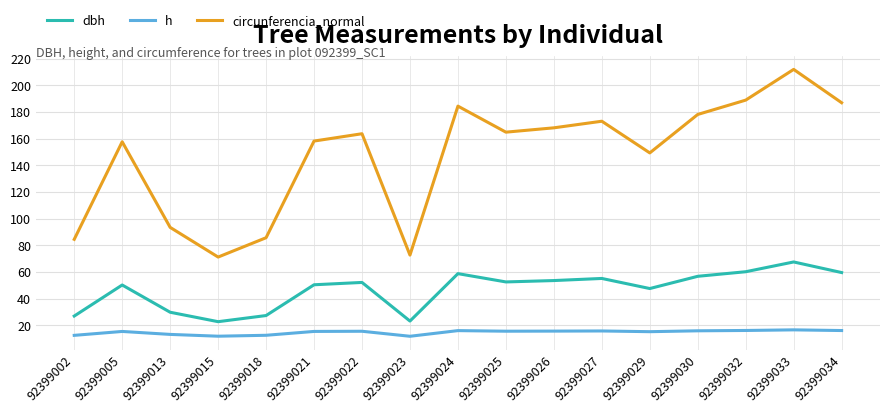

List the series in order of their peak value, lowest first.

h, dbh, circunferencia_normal